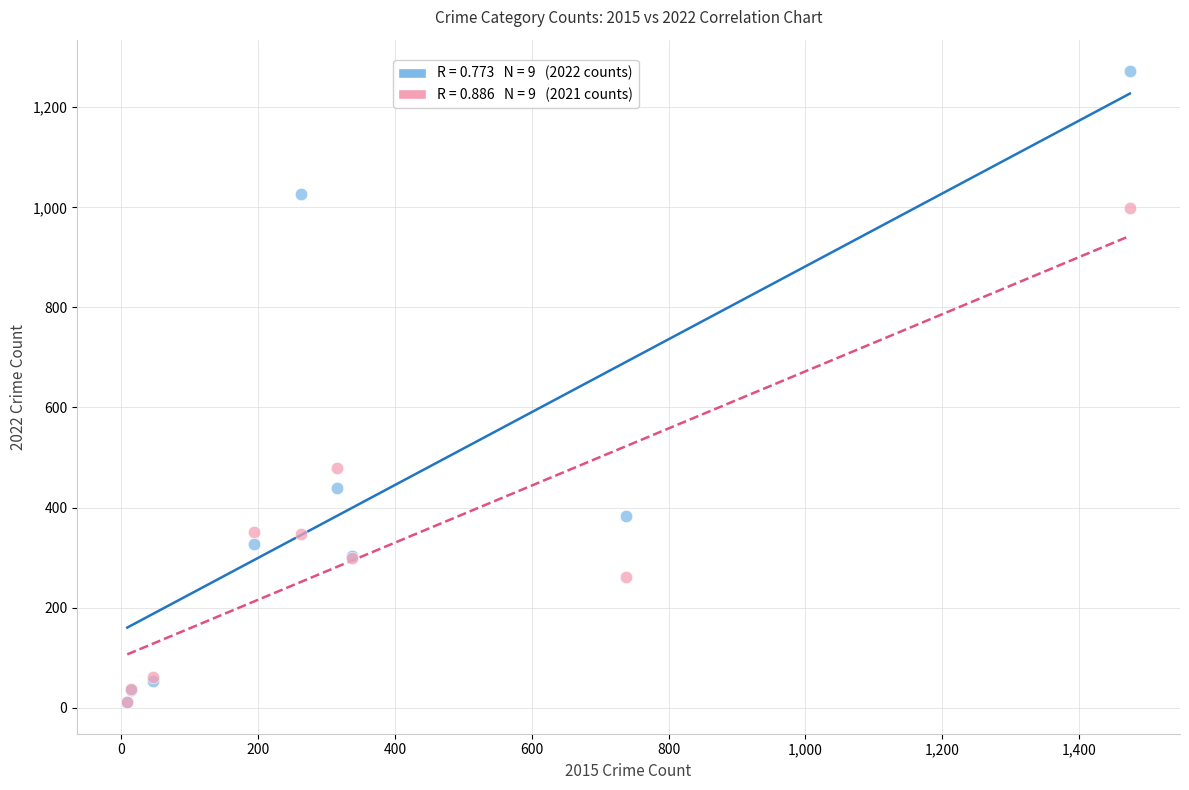

Across all series, what Y value is closest to 641?

479